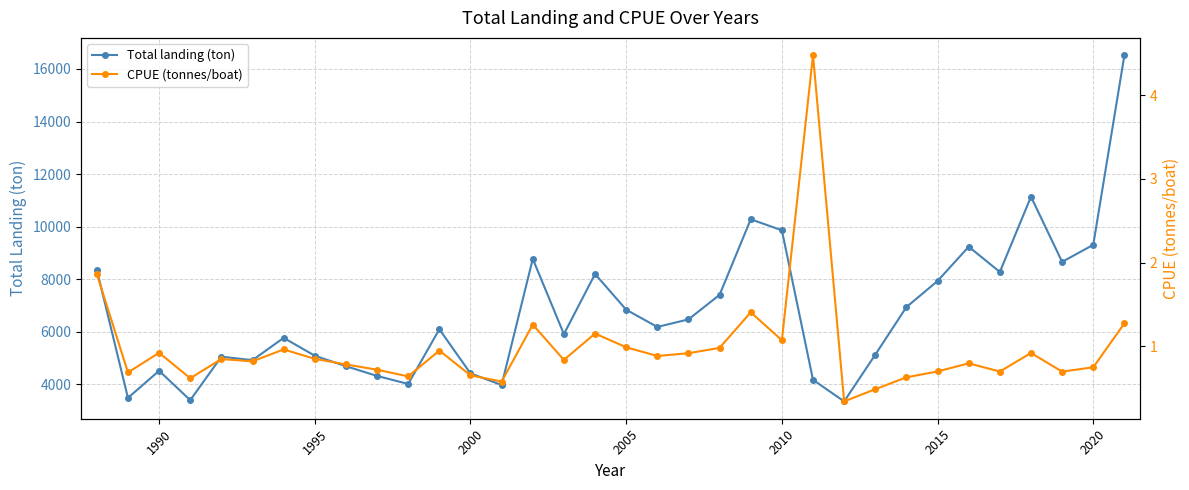

How many lines are shown in the chart?

2